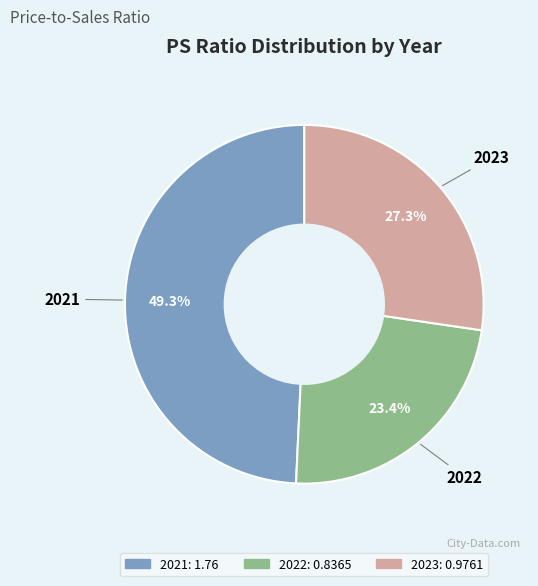

To the nearest percent, what portion does 2021 represent?

49%